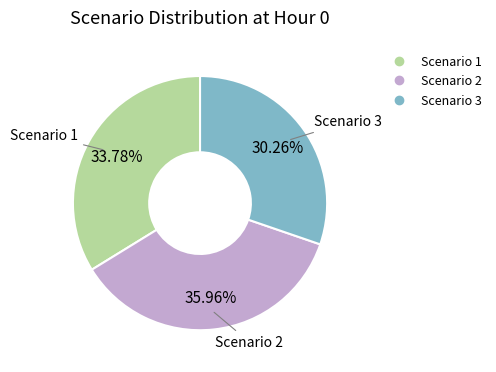

To the nearest percent, what is the difference between the largest and smallest slice percentages?

6%